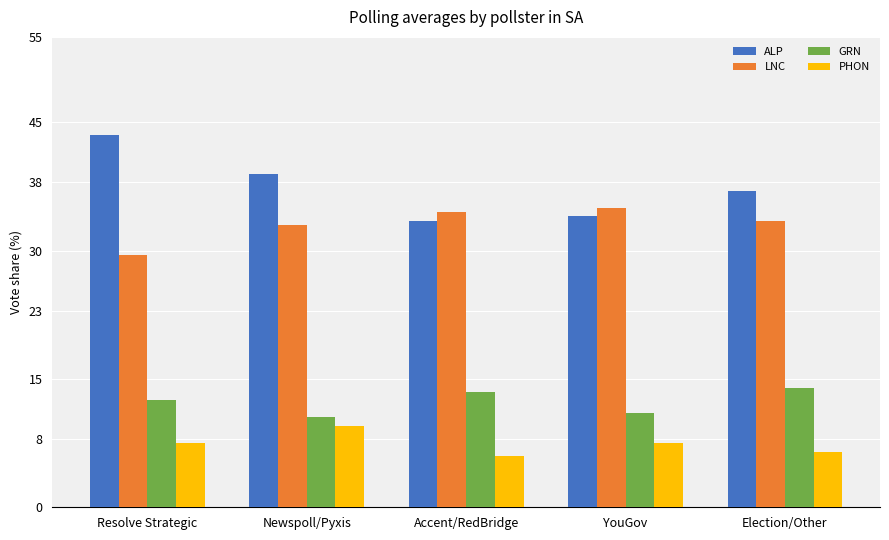

How many distinct data groups are displayed?

4